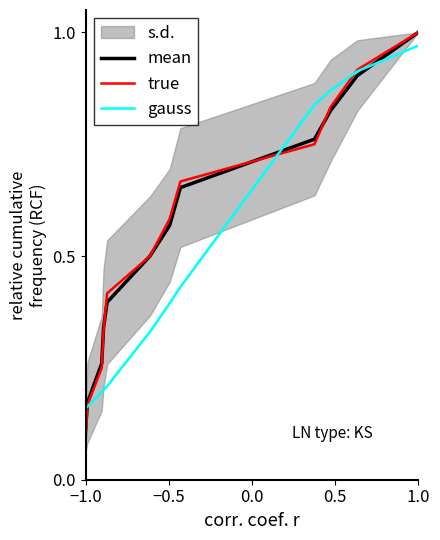

Does the chart have visible grid lines?

No